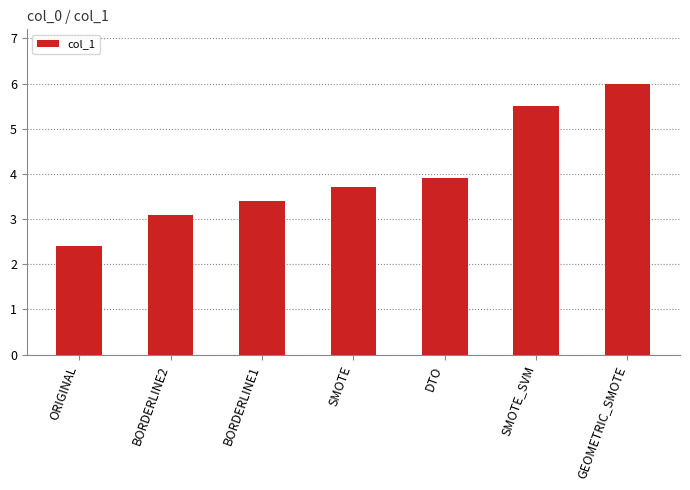

Between BORDERLINE1 and BORDERLINE2, which is larger?

BORDERLINE1